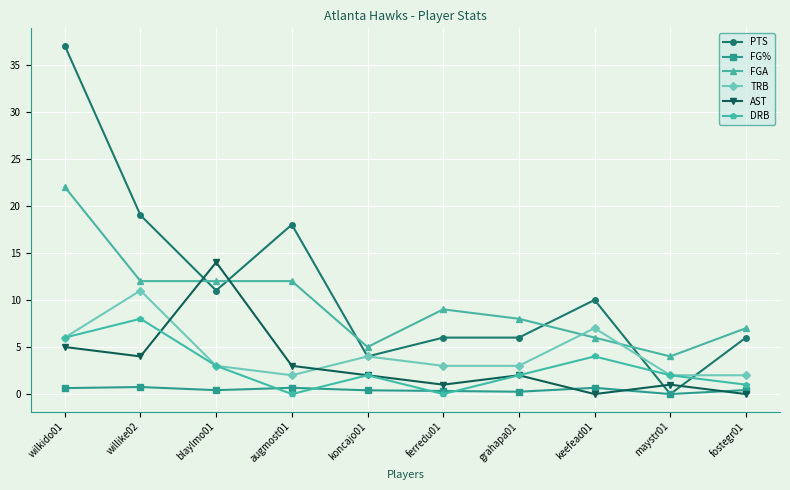

What are all the series names shown in the legend?

PTS, FG%, FGA, TRB, AST, DRB